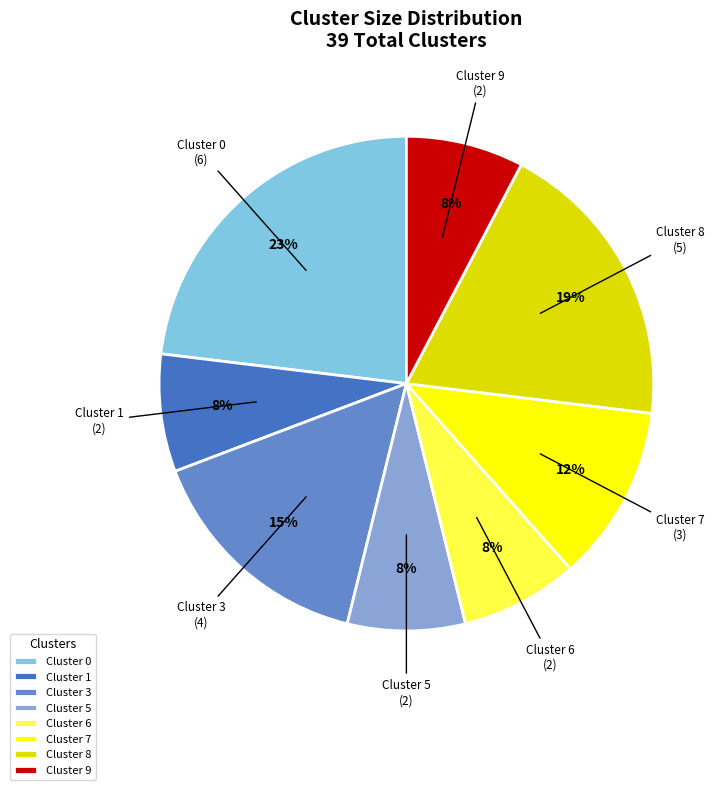

Approximately how many times larger is the value at Cluster 1 compared to Cluster 0?

0.3